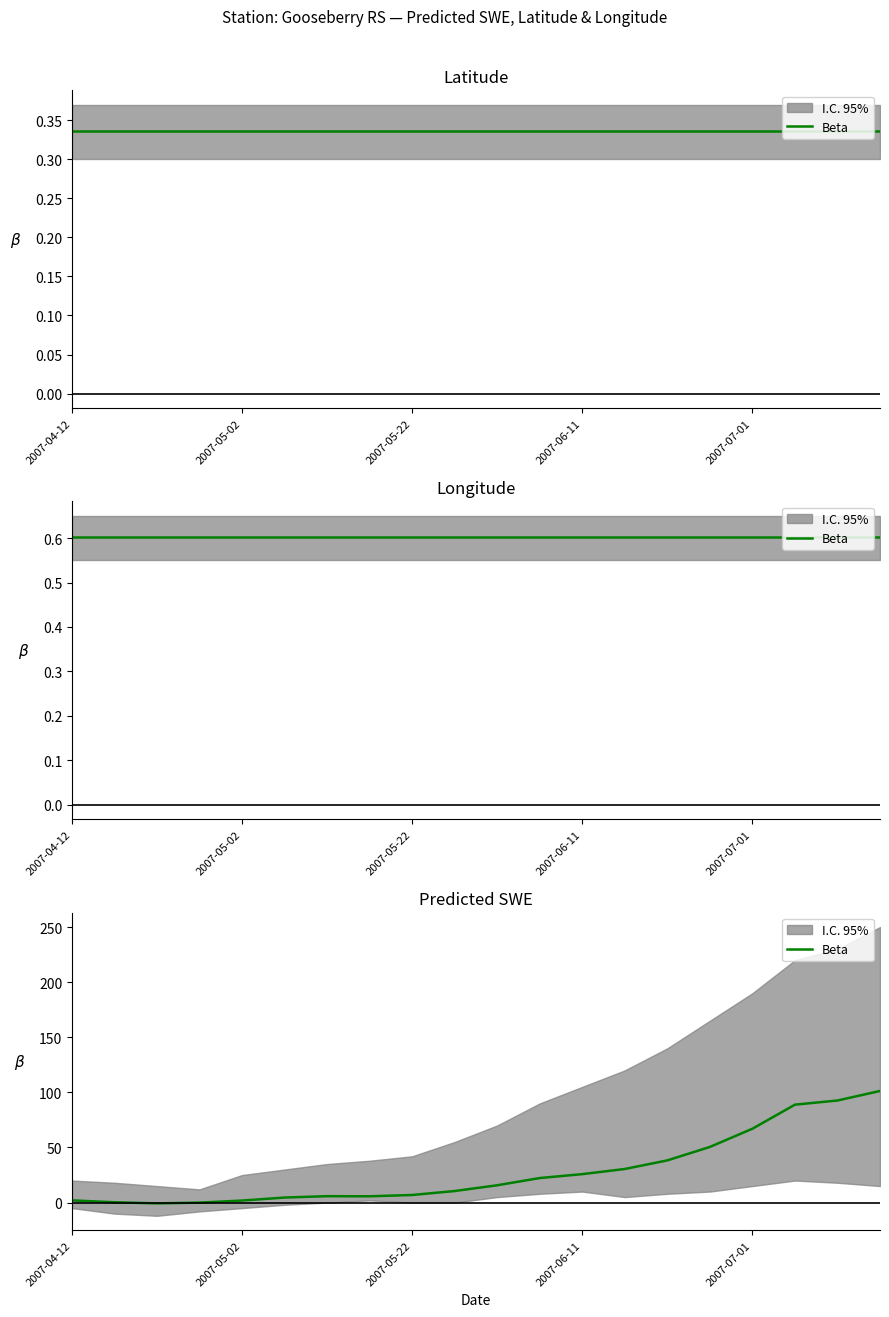

How many values exceed 15?

10